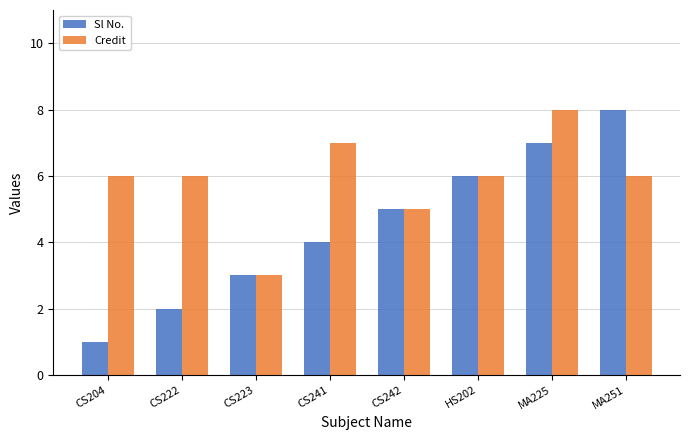

What is the maximum value shown in the chart?

8